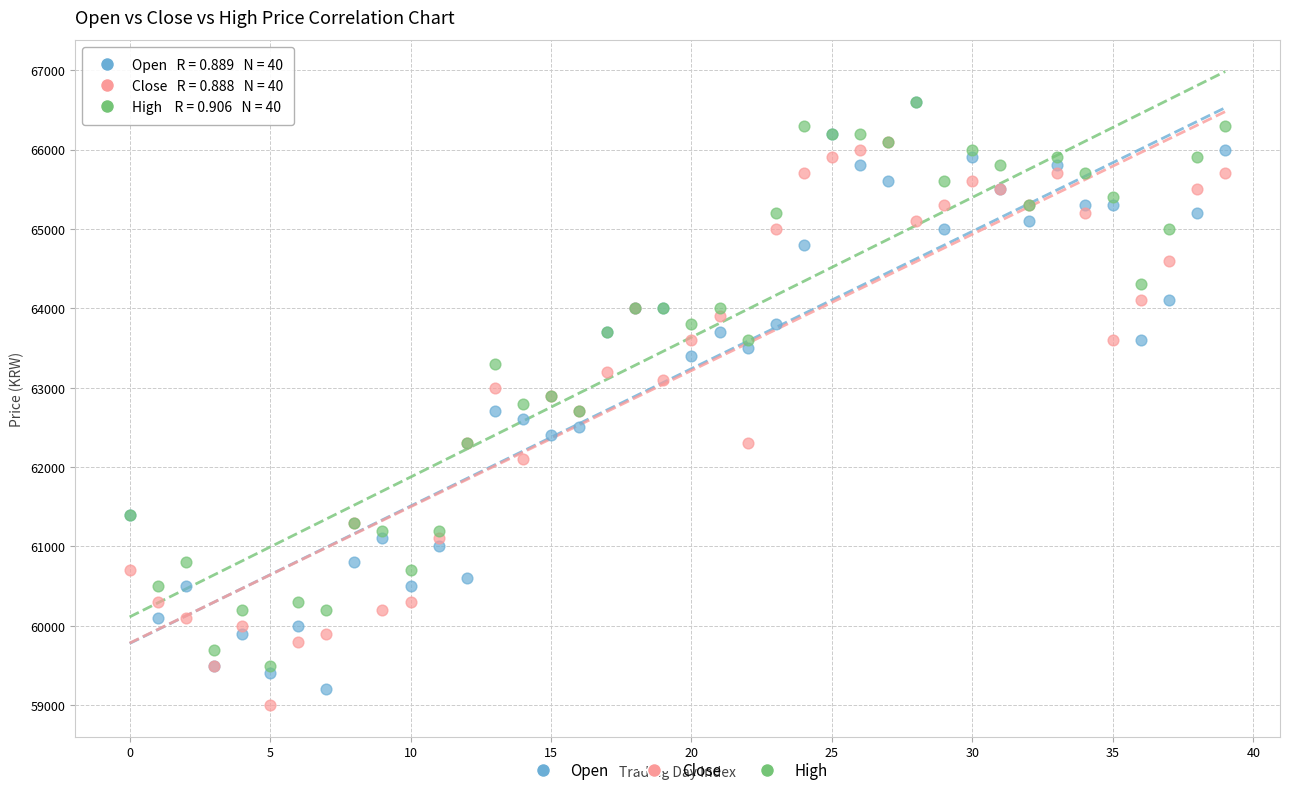

What are all the series names shown in the legend?

Open, Close, High